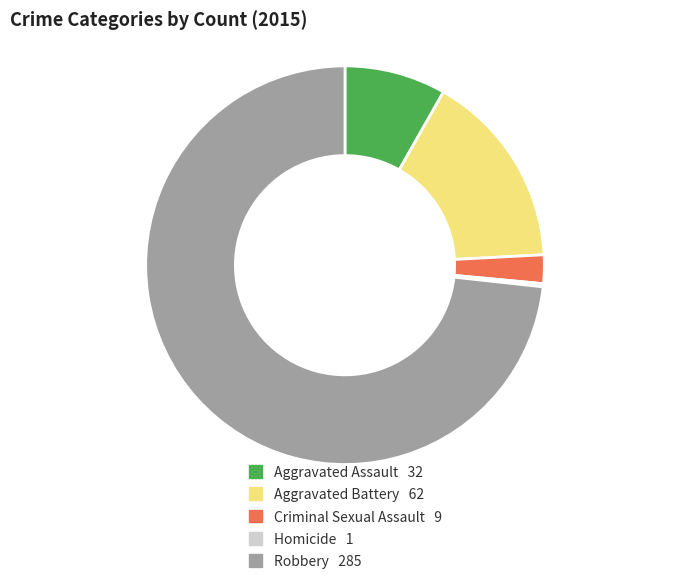

Is it true that Robbery 285 is 73% of the pie?

True